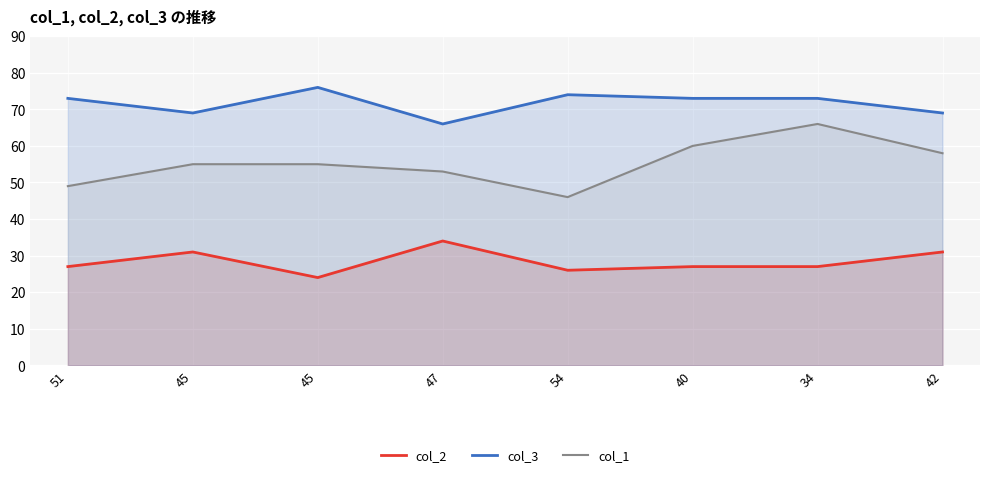

List the series in order of their peak value, lowest first.

col_2, col_1, col_3